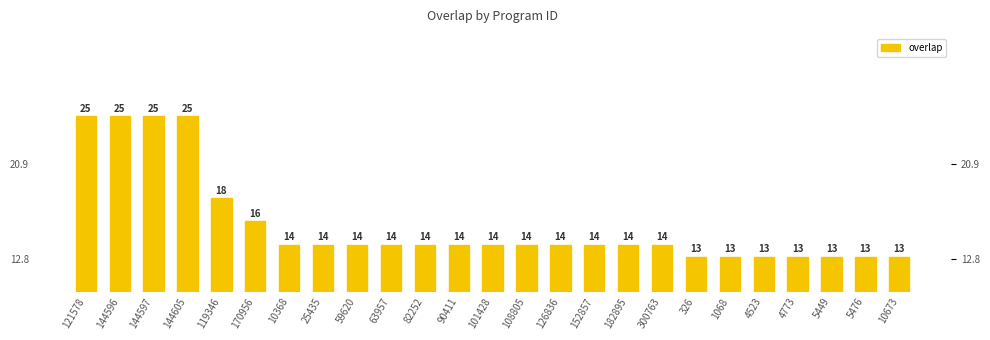

What is the change in value from 144597 to 5476?

-12